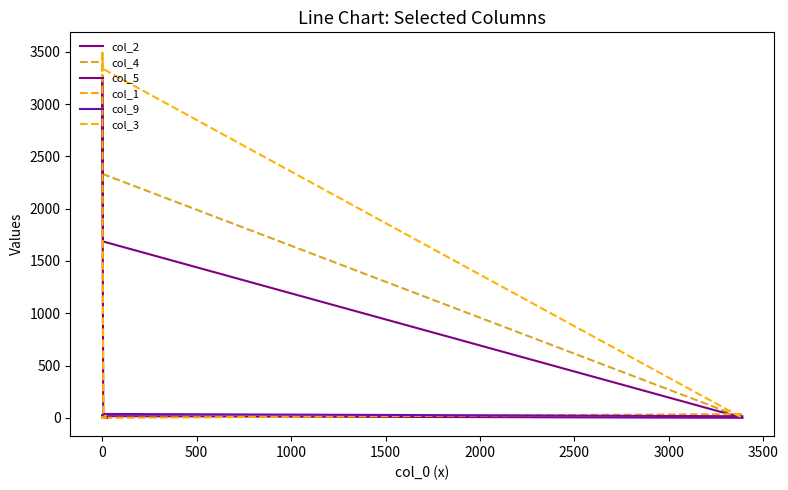

What is the difference between the maximum and second lowest values in the col_1 series?

36